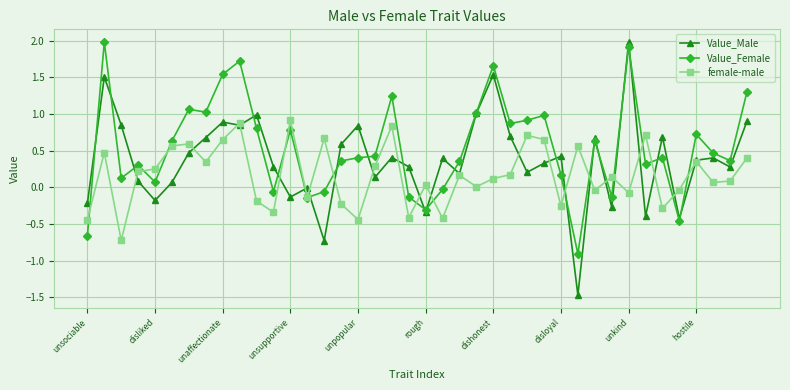

List the series in order of their overall mean, highest first.

Value_Female, Value_Male, female-male